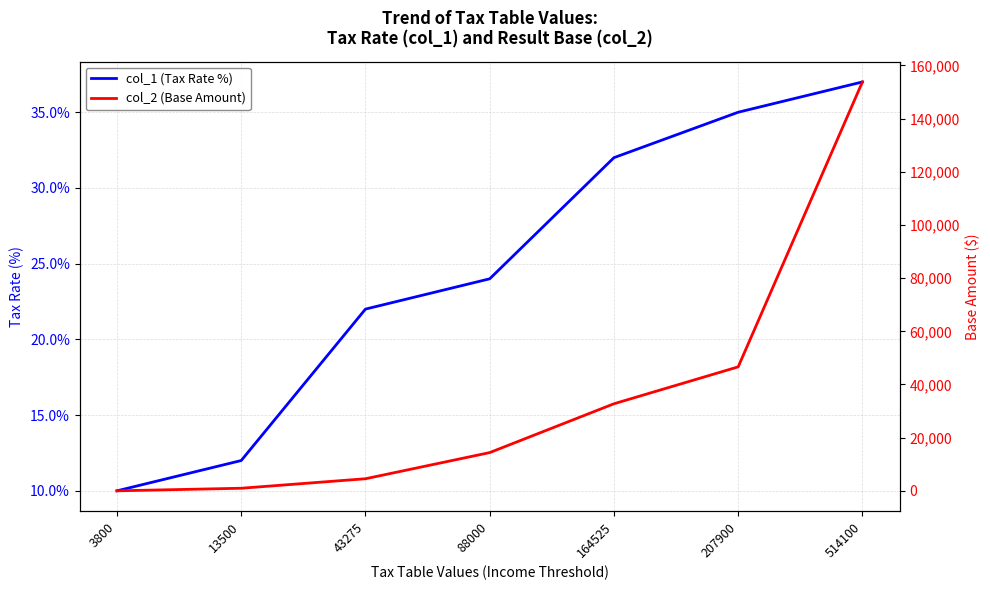

What is the maximum value shown in the chart?

153798.5